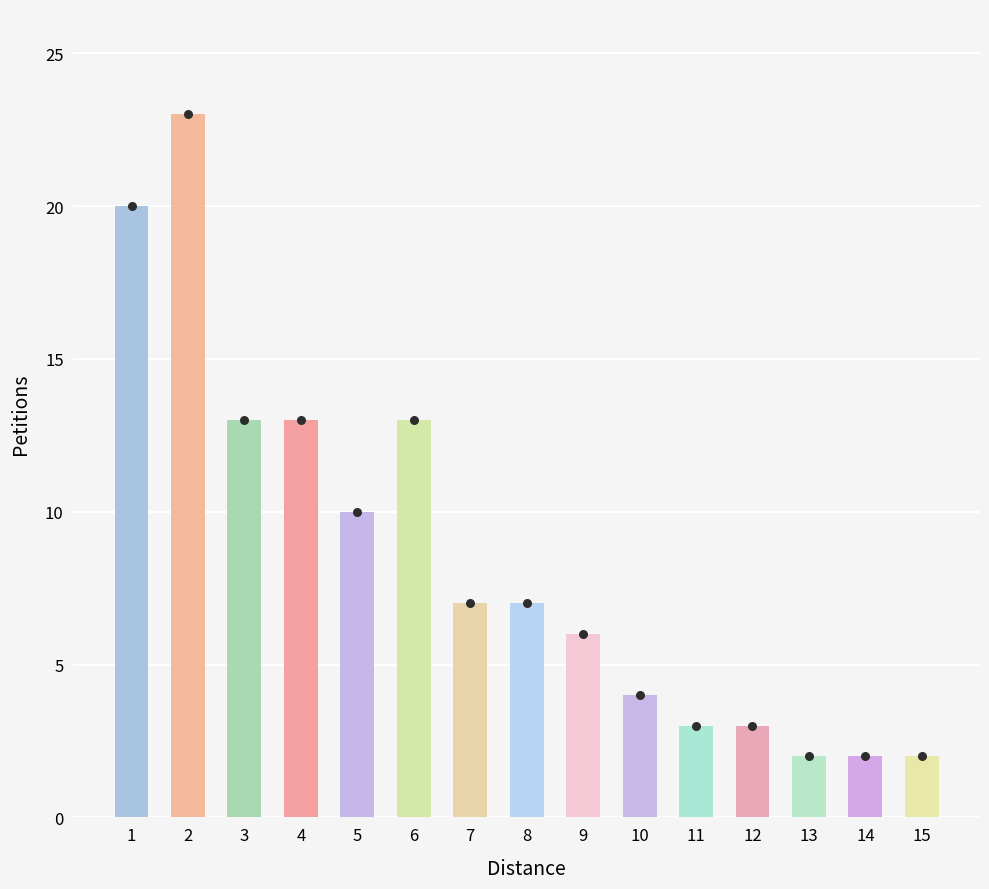

Which has a higher value, 15 or 3?

3